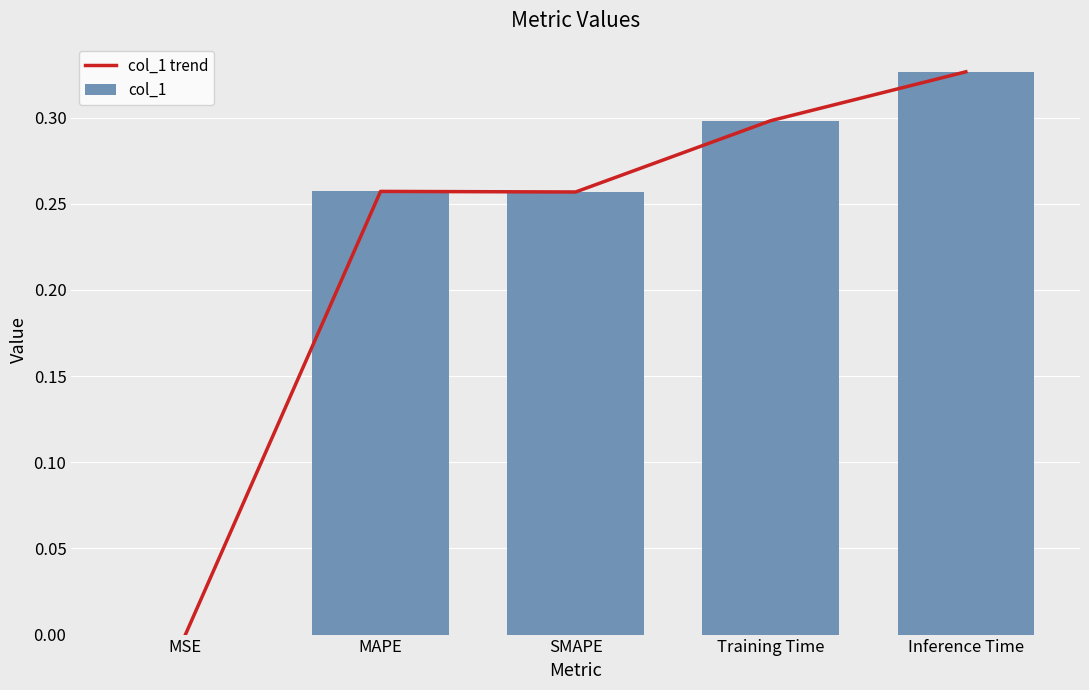

What is the average value of the col_1 series?

0.2